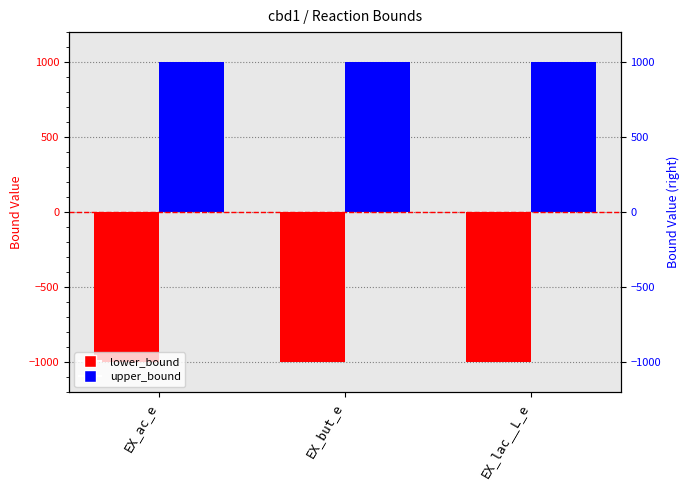

Which category has the lowest value in the lower_bound series?

EX_ac_e